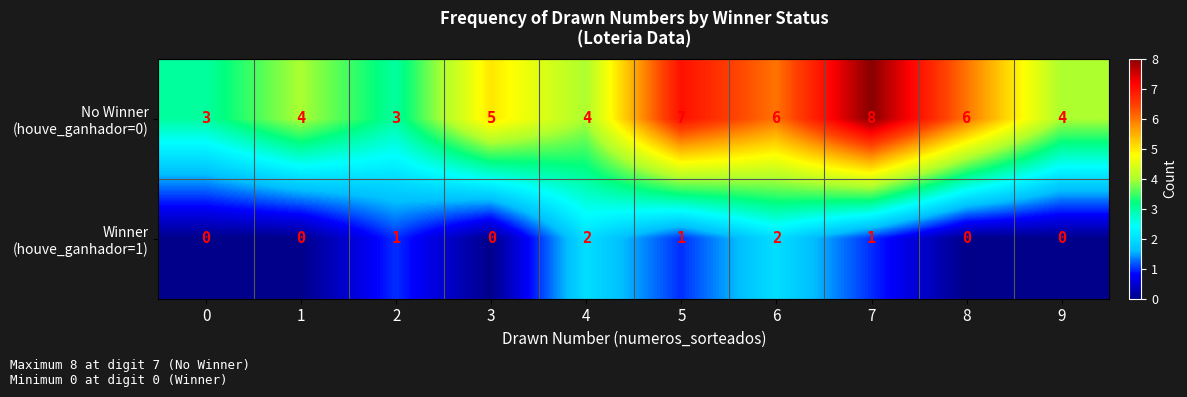

What is the greatest value displayed?

8